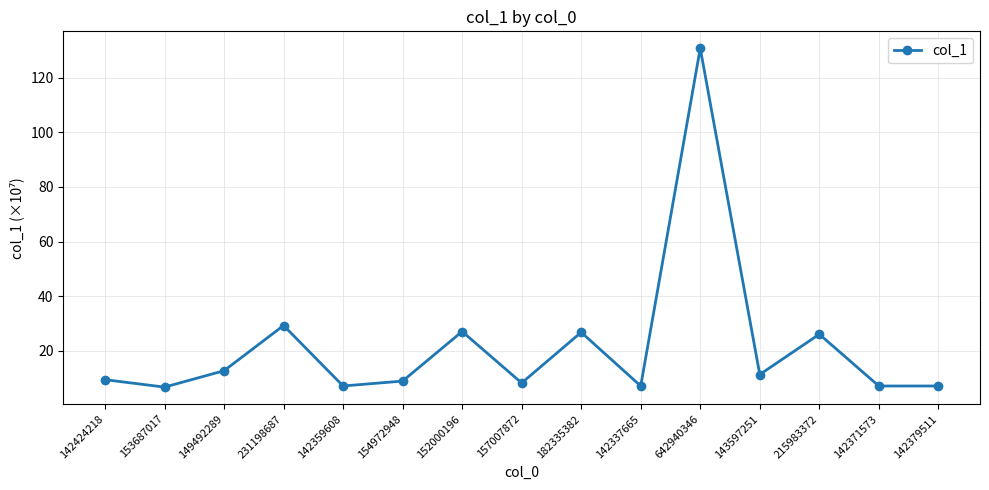

What is the smallest value displayed?

6.7